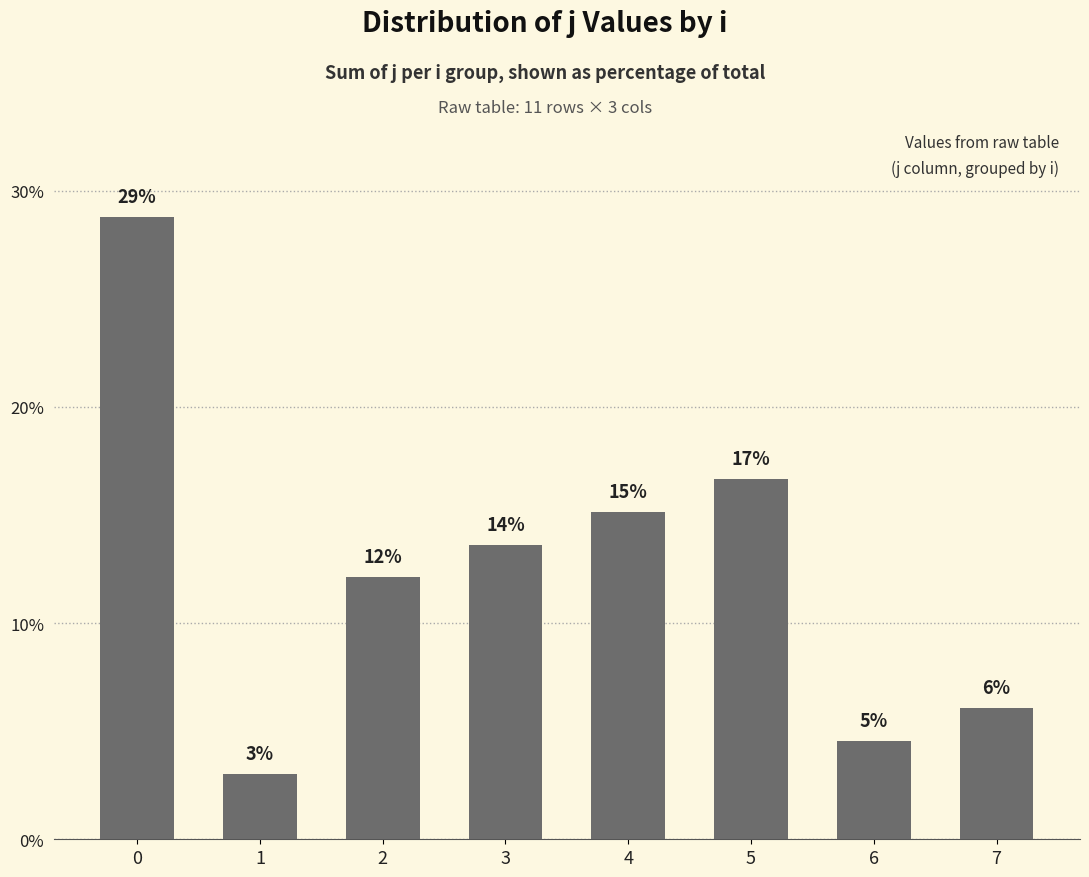

Which category has the lowest value across all series?

1